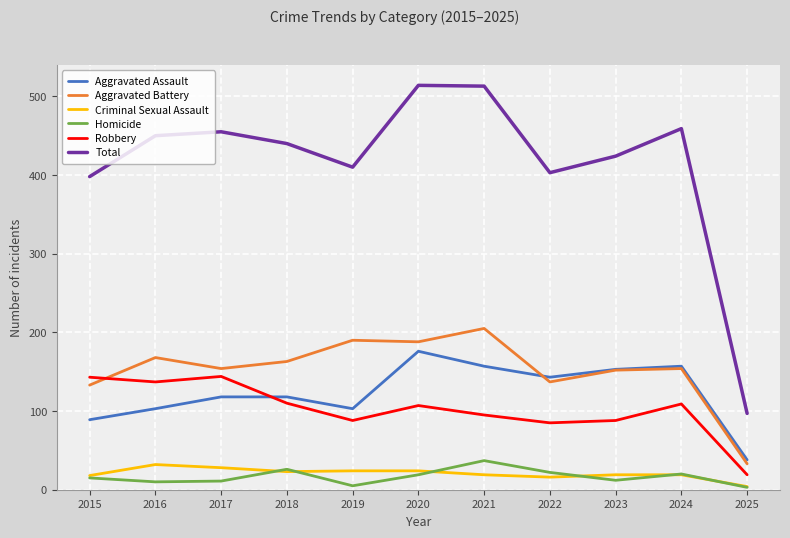

Where is the first local maximum for Total?

2017